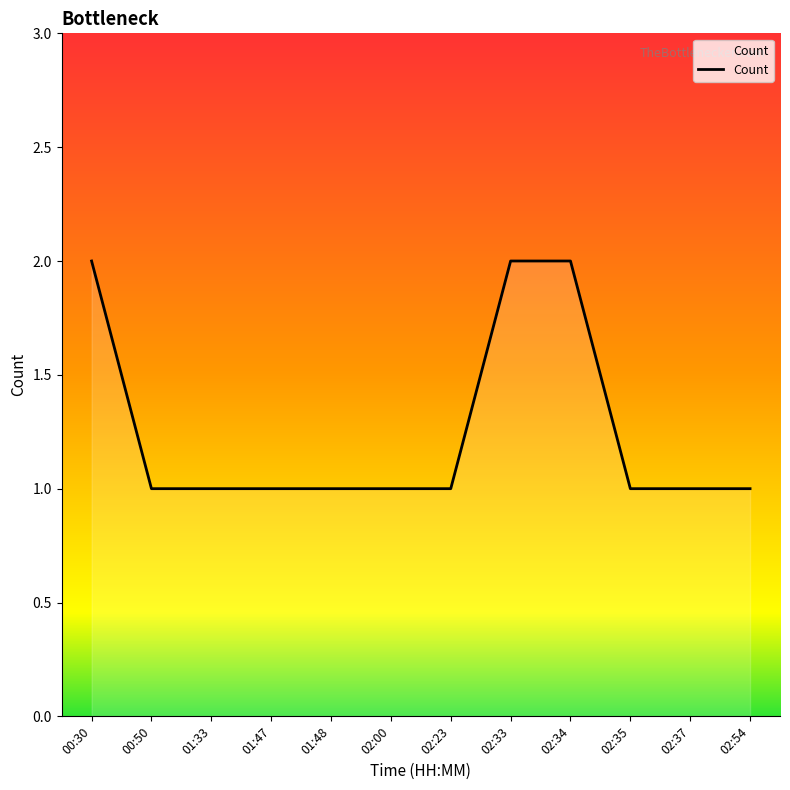

What is the smallest value displayed?

1